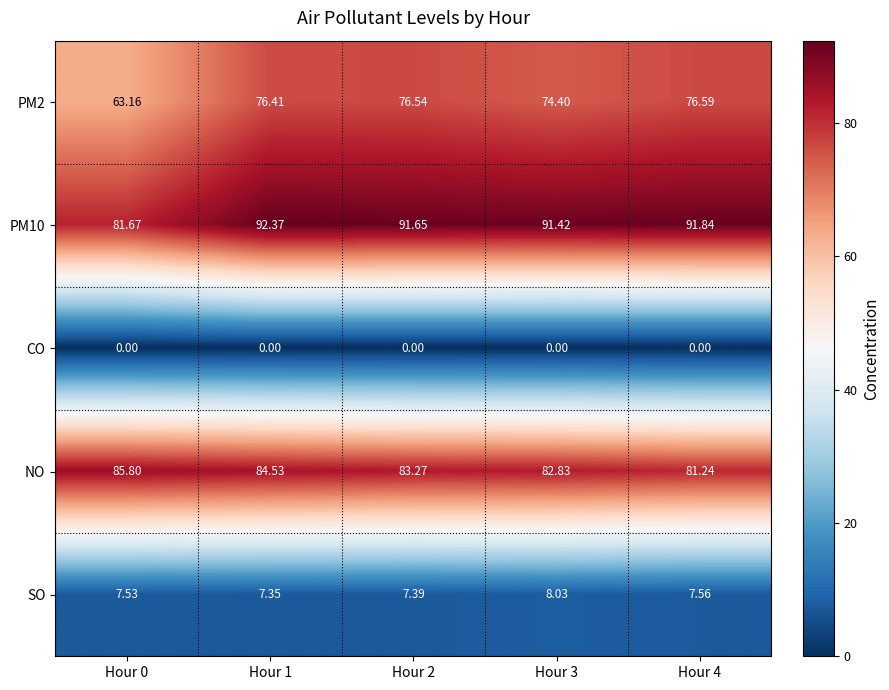

Is the value of PM10 at Hour 3 greater than the value of PM2 at Hour 3?

Yes